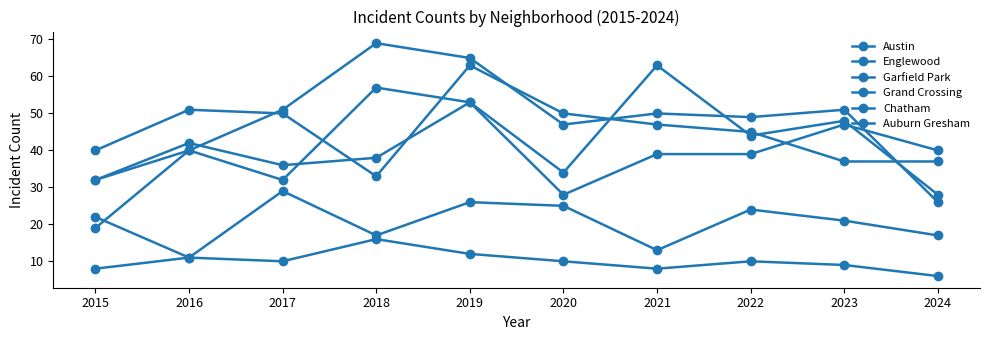

How many data points does each series have?

10